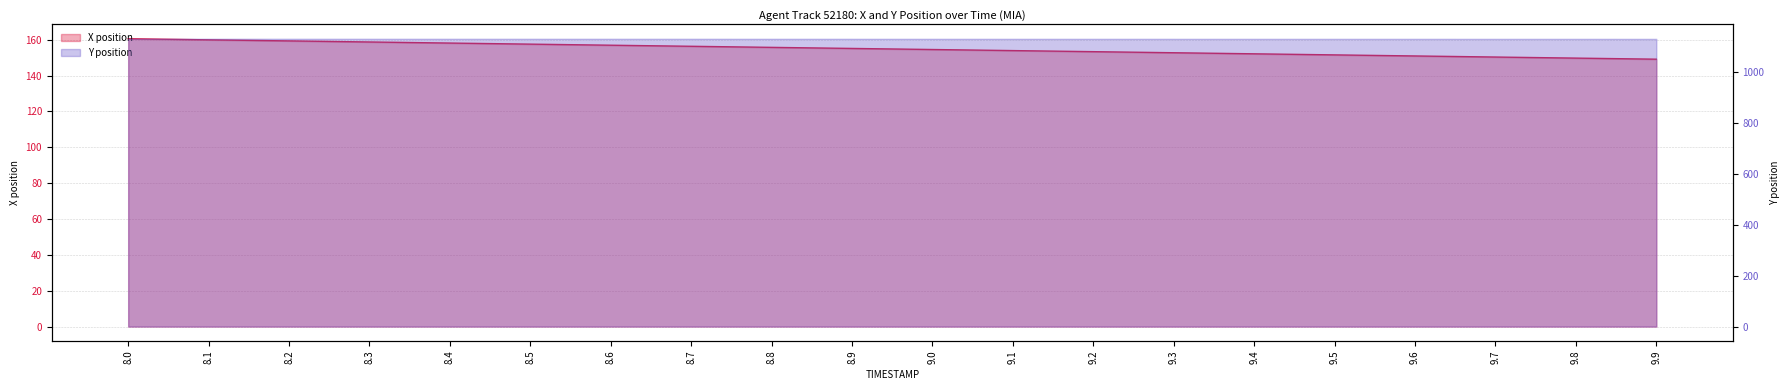

Which label corresponds to the smallest value in the chart?

9.9